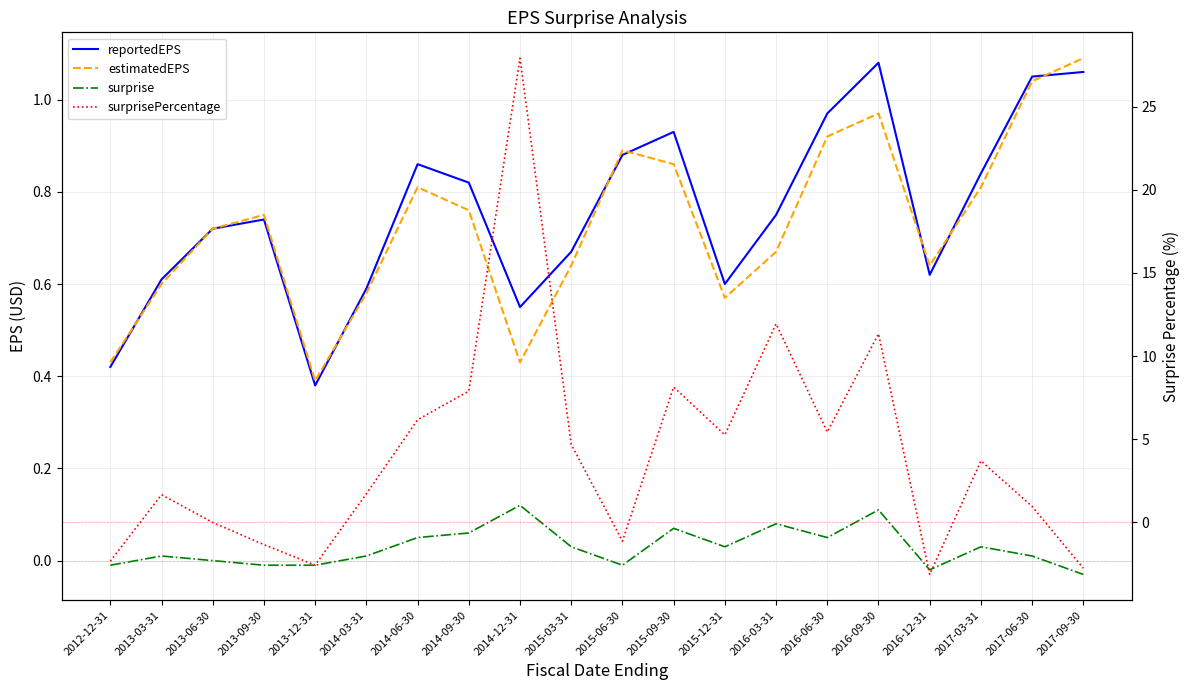

Does the chart display data point markers on the line(s)?

No